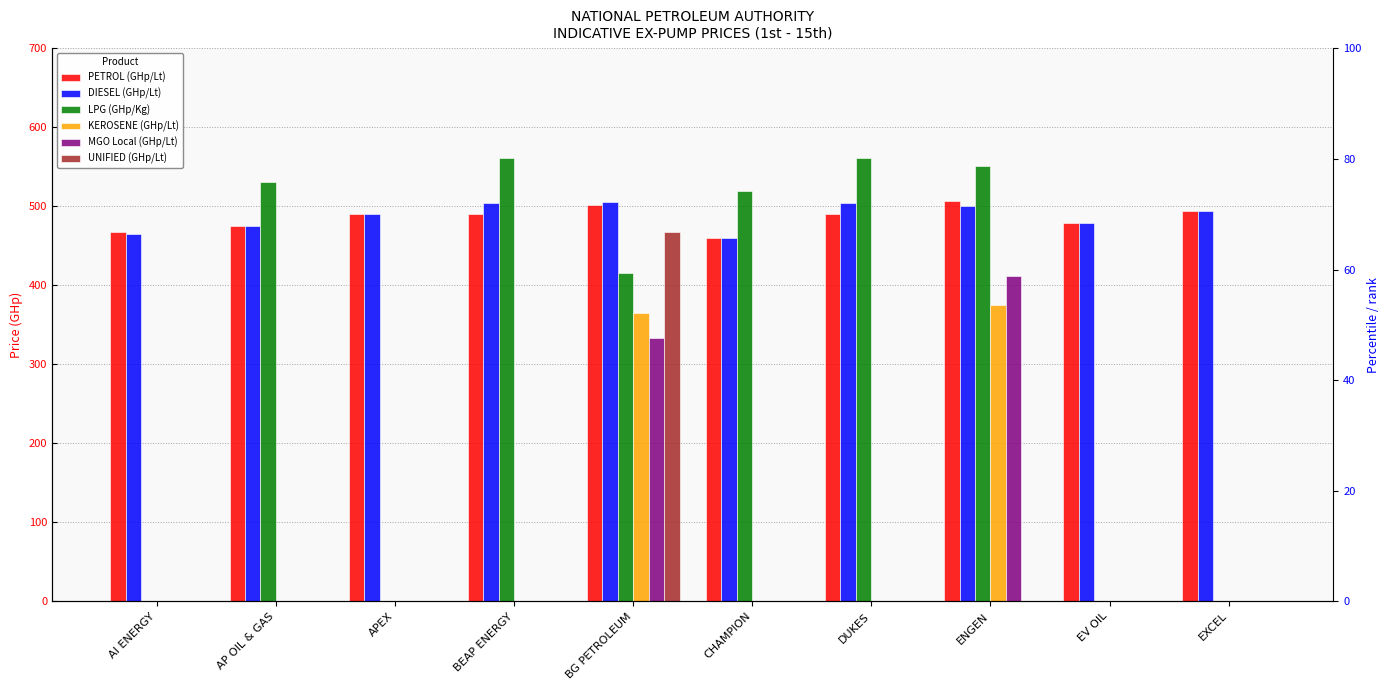

Between AI ENERGY and APEX, which series saw the biggest shift?

DIESEL (GHp/Lt)